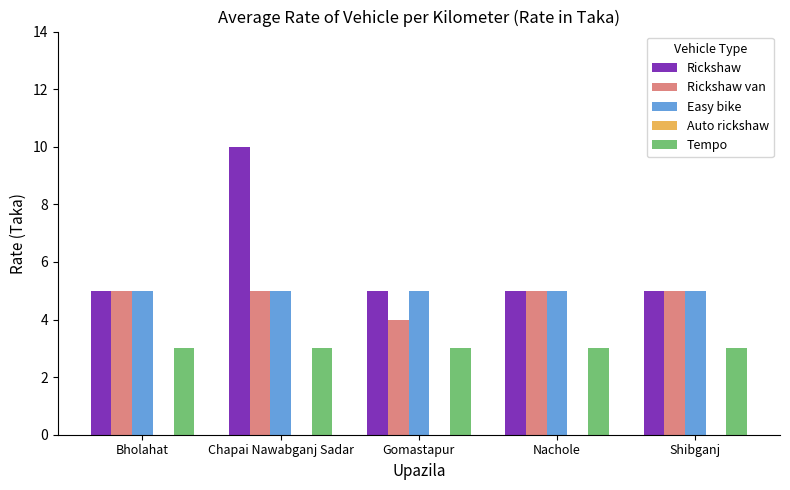

What is the approximate value of Rickshaw van at Bholahat?

5